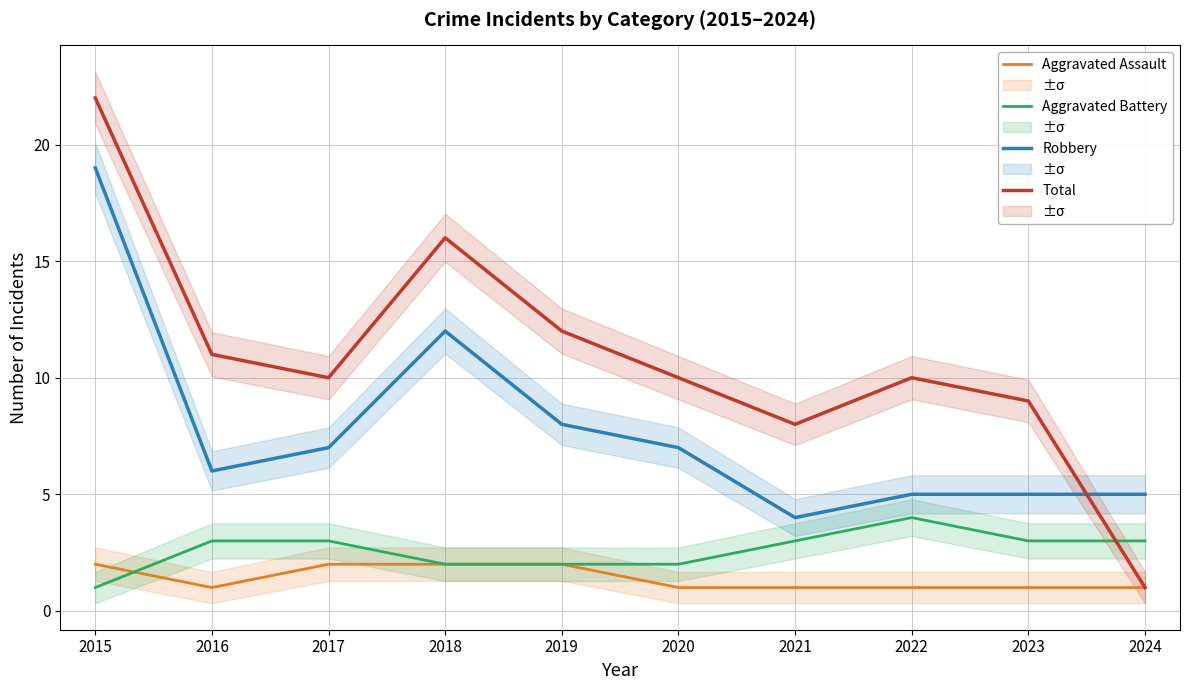

At which label does Robbery first exceed 7?

2015